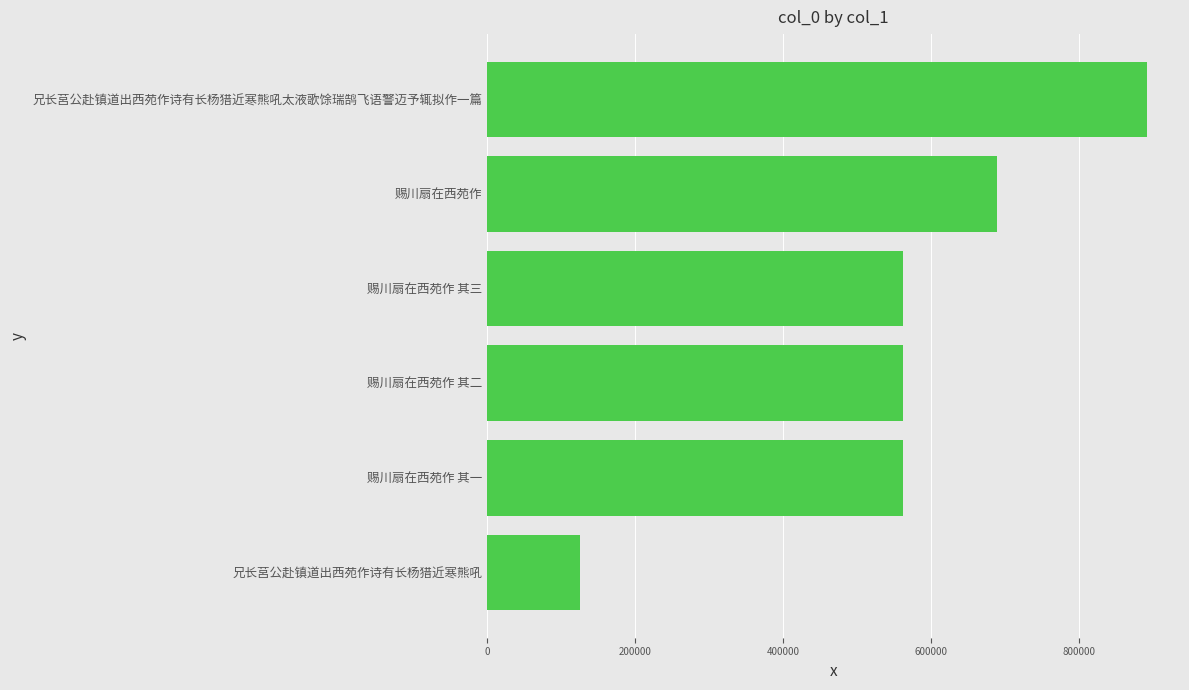

What is the sum of all values?

3390811